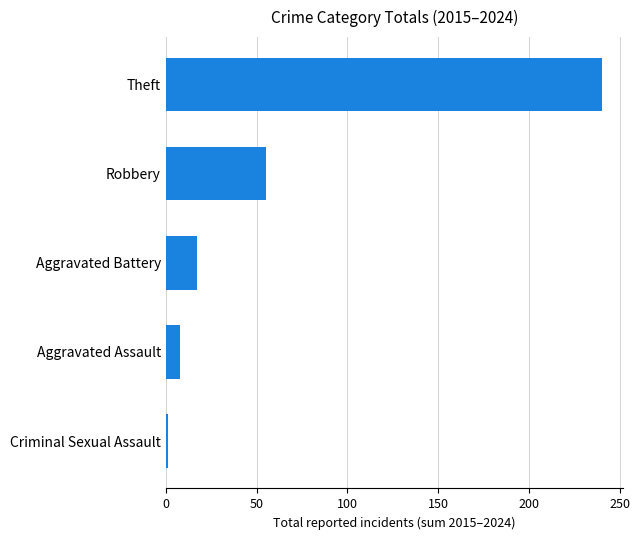

How many data points does each series have?

5